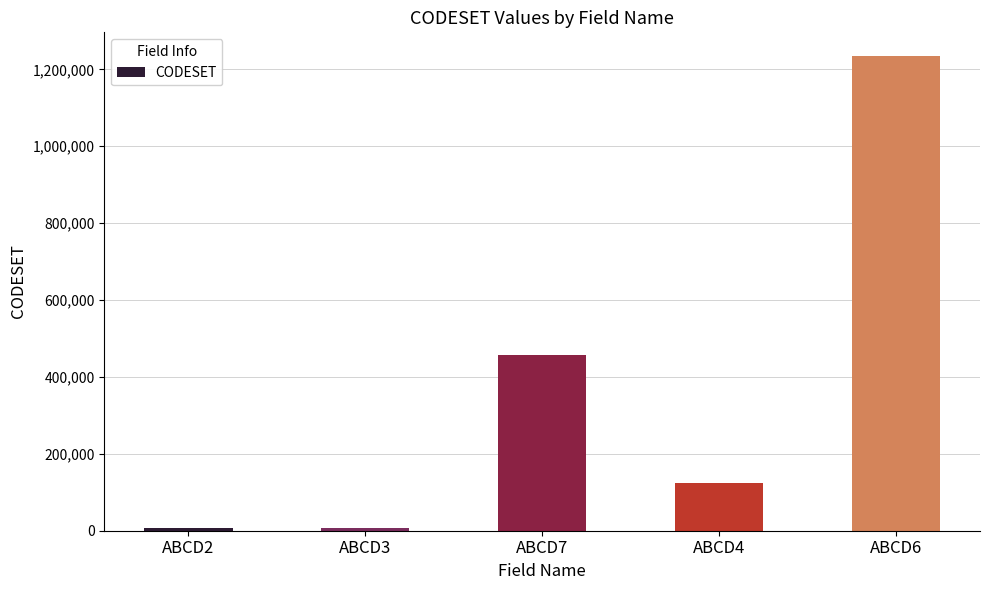

What is the ratio of the value at ABCD6 to the value at ABCD7?

2.7